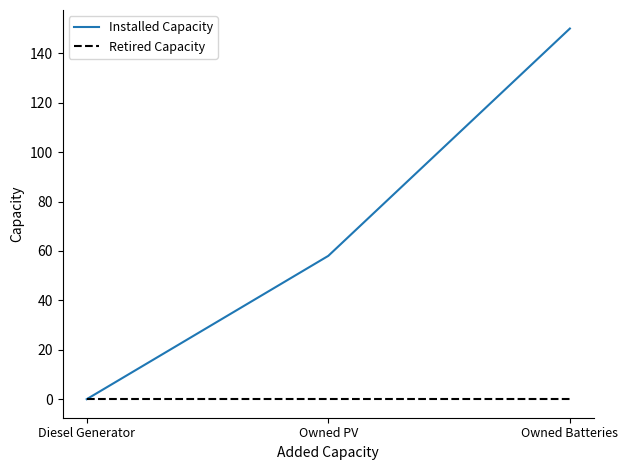

The Retired Capacity series shows 0 at Diesel Generator. True or false?

True